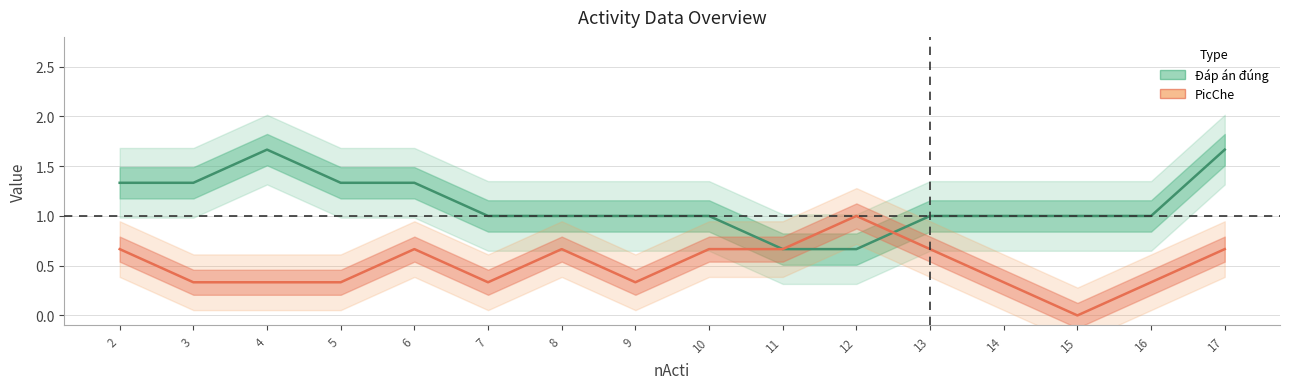

Is the value of Đáp án đúng at 15 greater than the value of PicChe at 12?

No